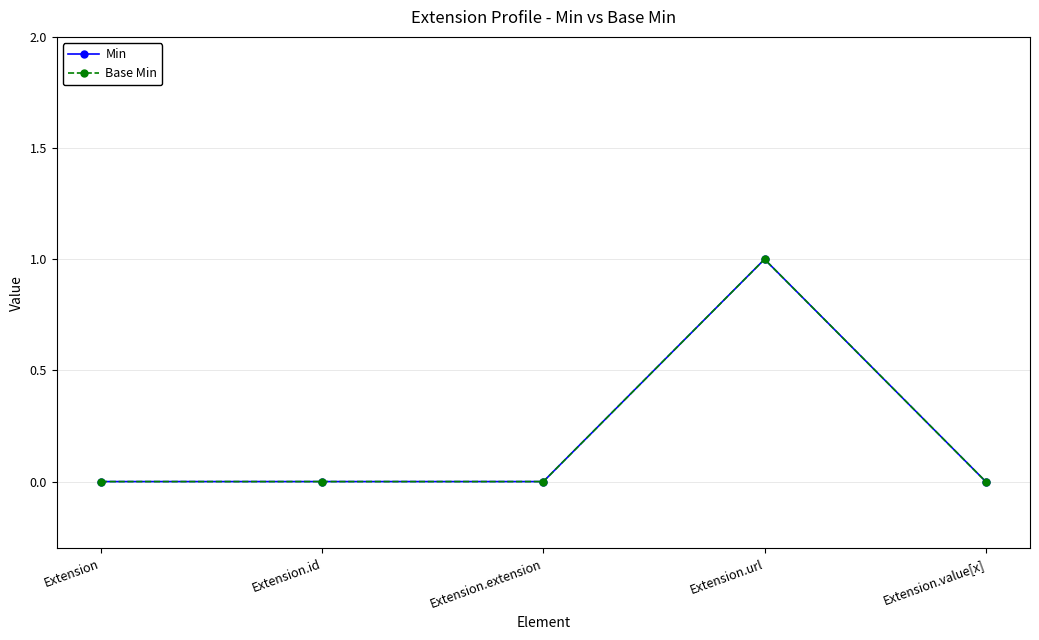

List the labels in order of Min value, largest first.

Extension.url, Extension, Extension.id, Extension.extension, Extension.value[x]